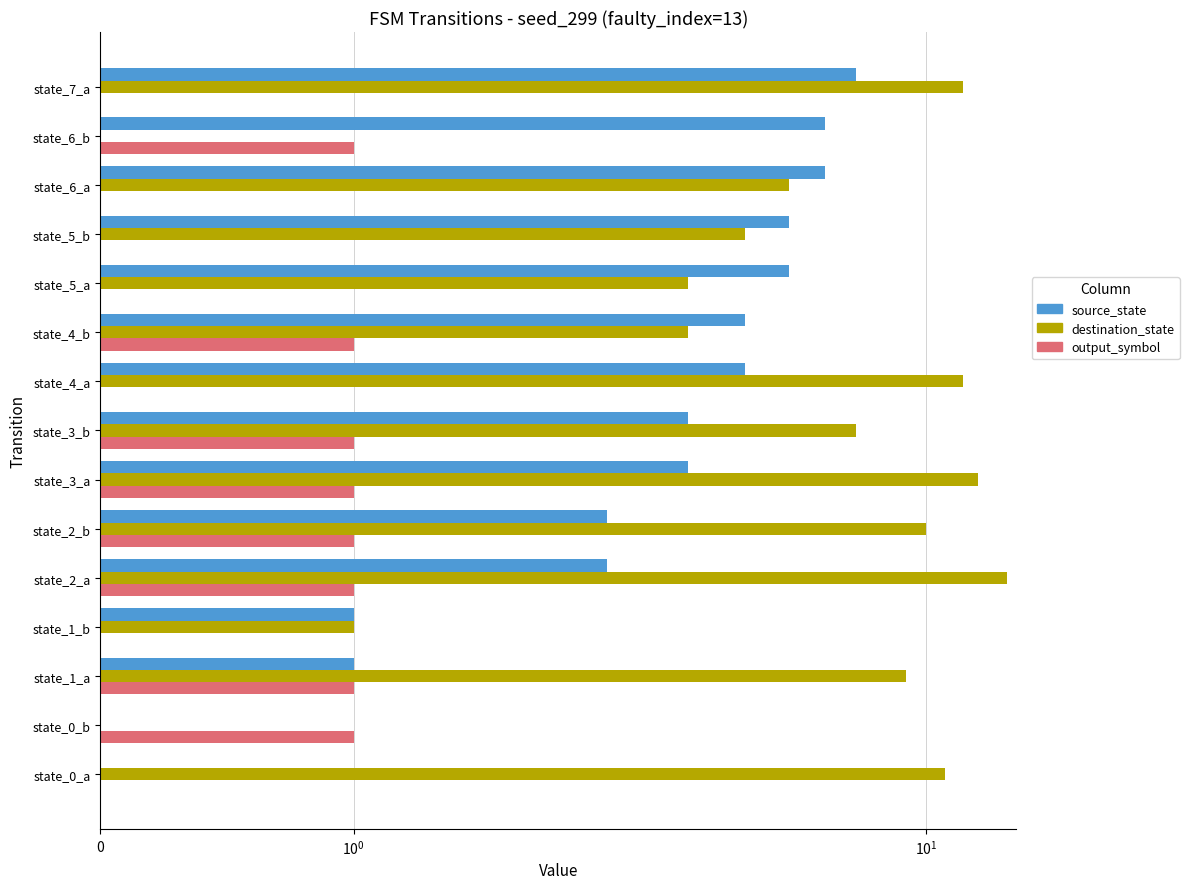

How many values in the destination_state series are below 7?

7